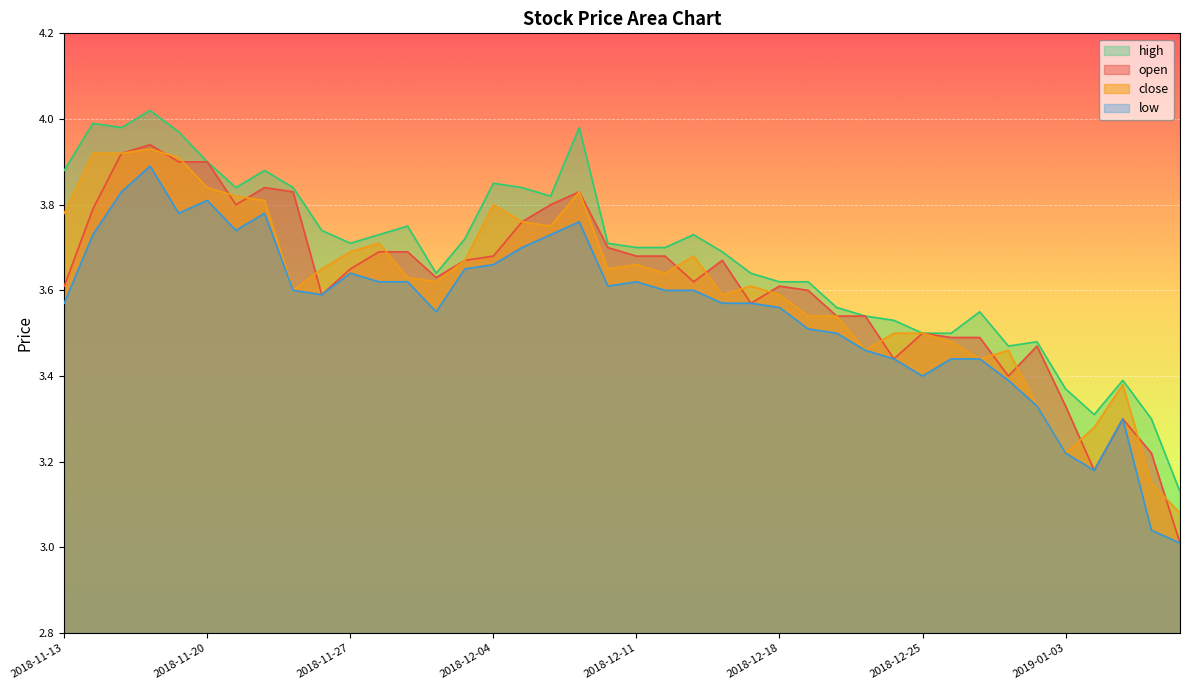

What is the difference between the high values at 2019-01-03 and 2018-12-04?

0.5